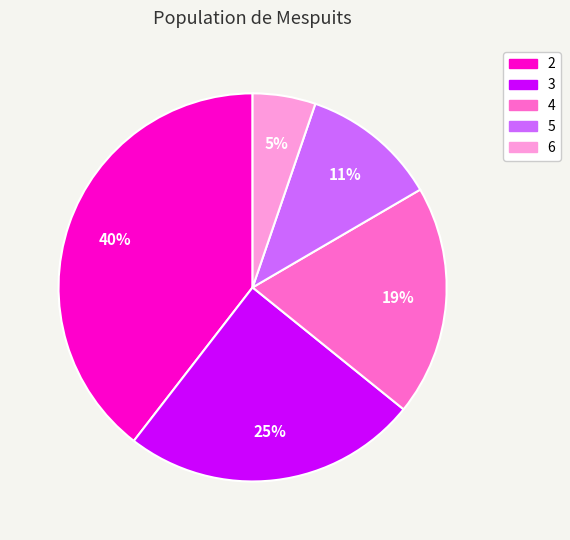

Which slice is the largest?

2